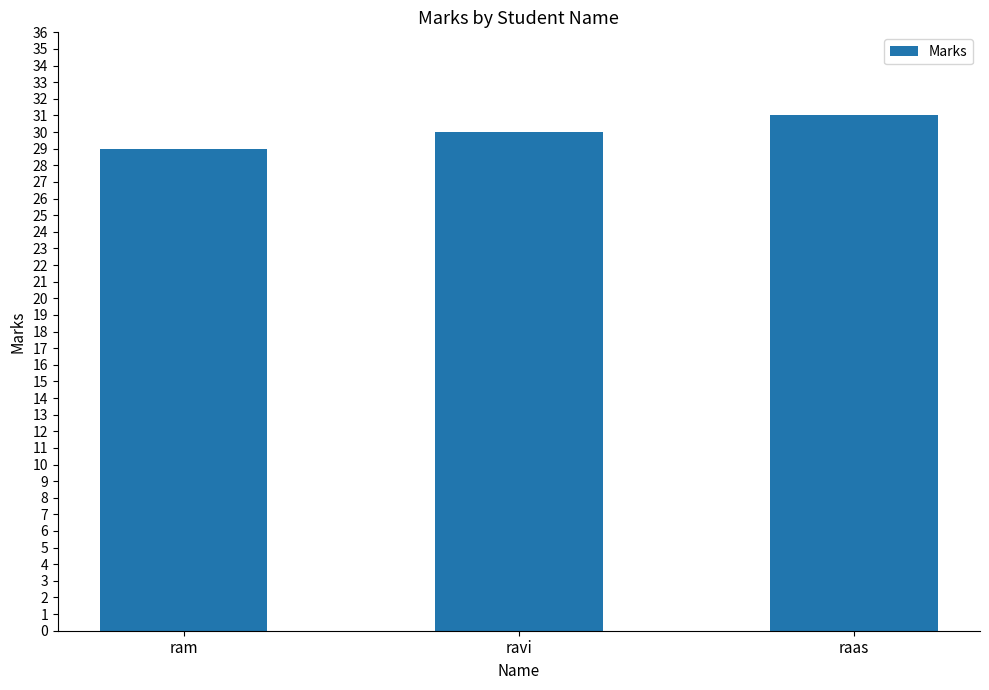

What is the approximate value at ram?

29